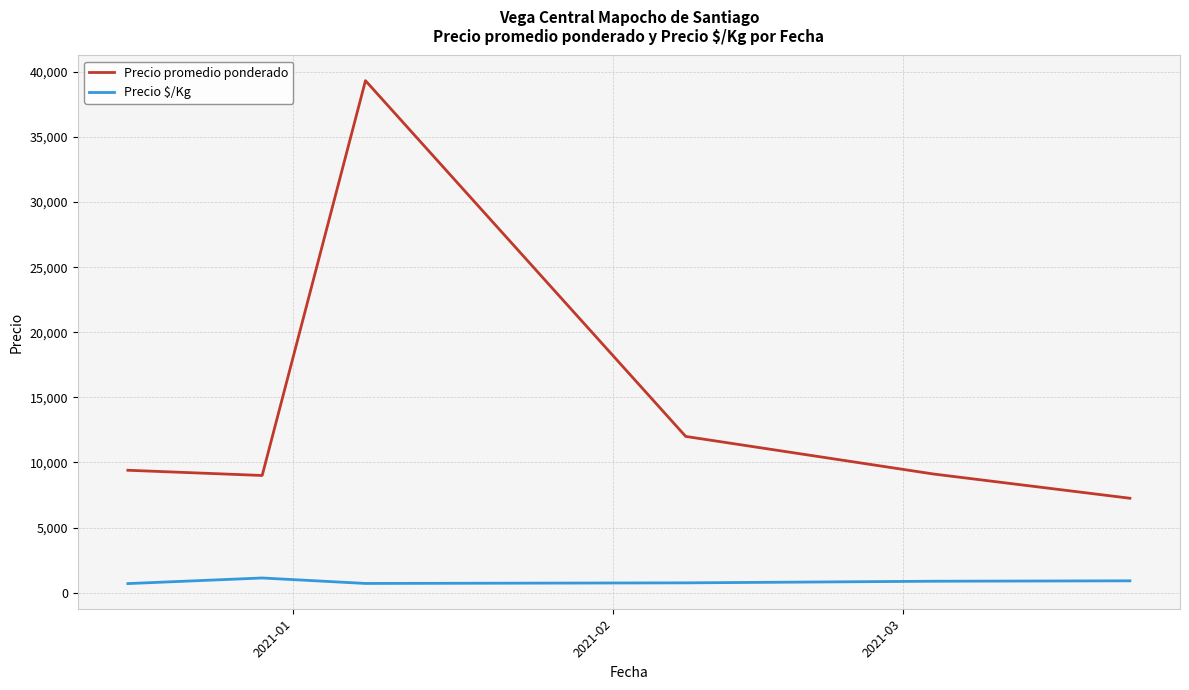

Rank the series by their maximum value, from highest to lowest.

Precio promedio ponderado, Precio $/Kg